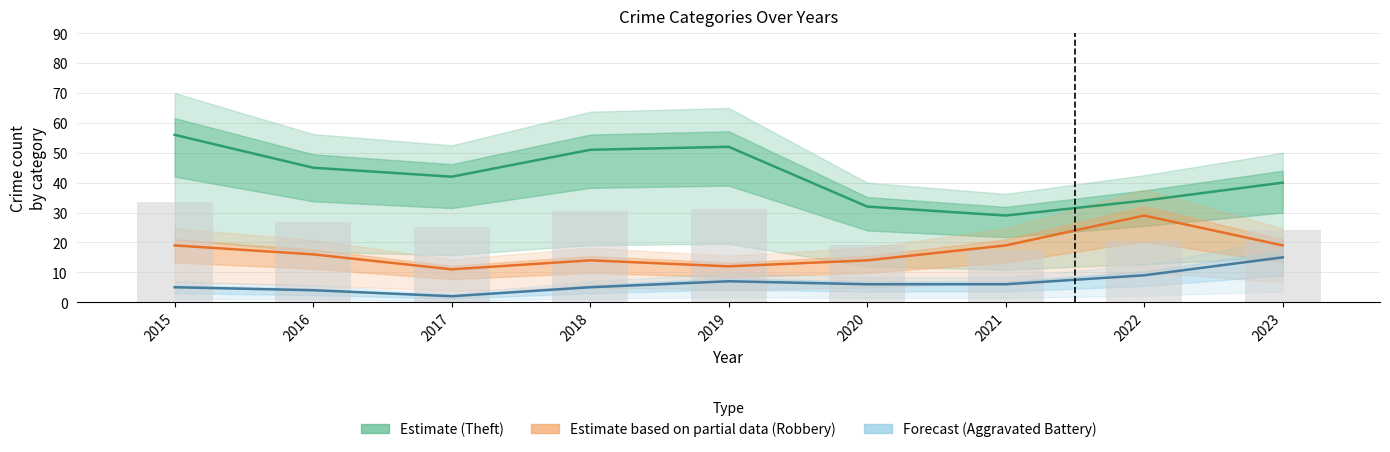

Between 2015 and 2023, which is larger?

2015